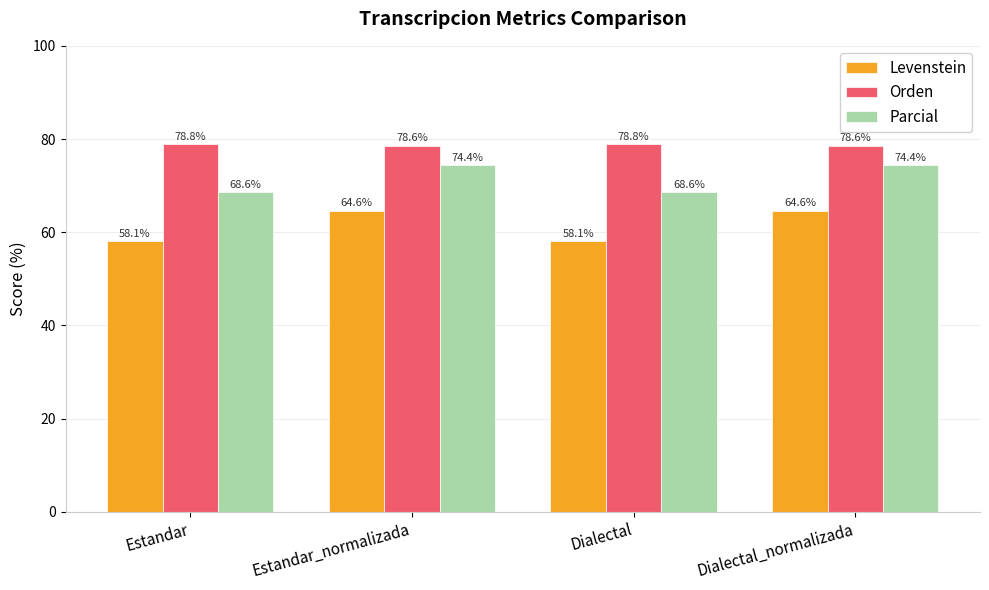

What value does the Levenstein series have at Estandar_normalizada?

64.6